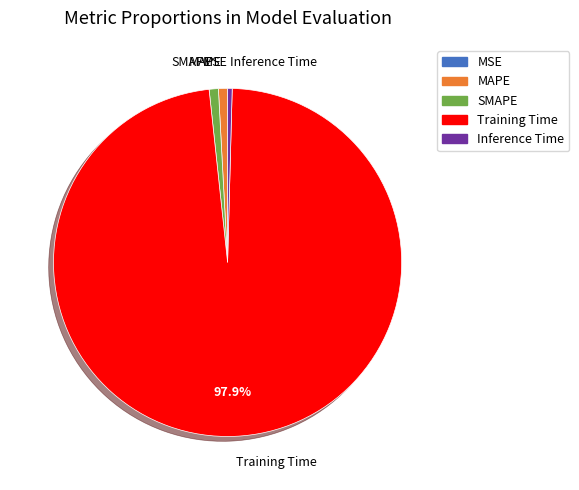

Combined, do Training Time and Inference Time account for over 50%?

Yes